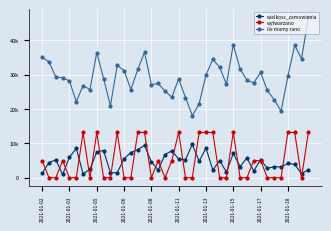

Is this an area chart (filled region under the line)?

No